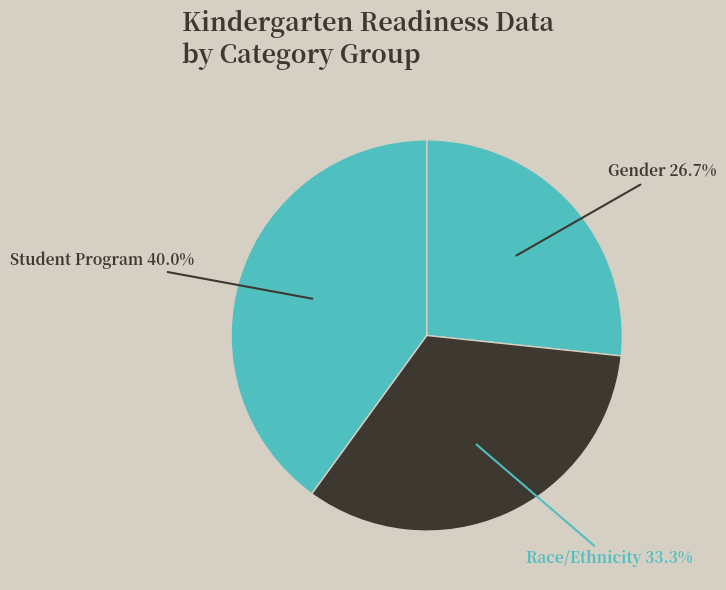

Count the number of slices in the pie.

3